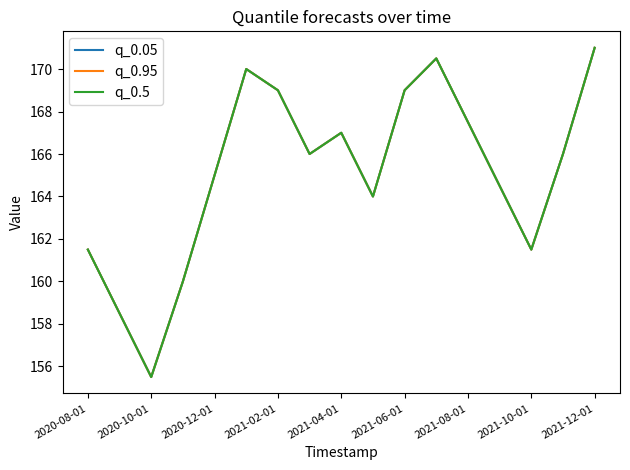

Is this an area chart (filled region under the line)?

No